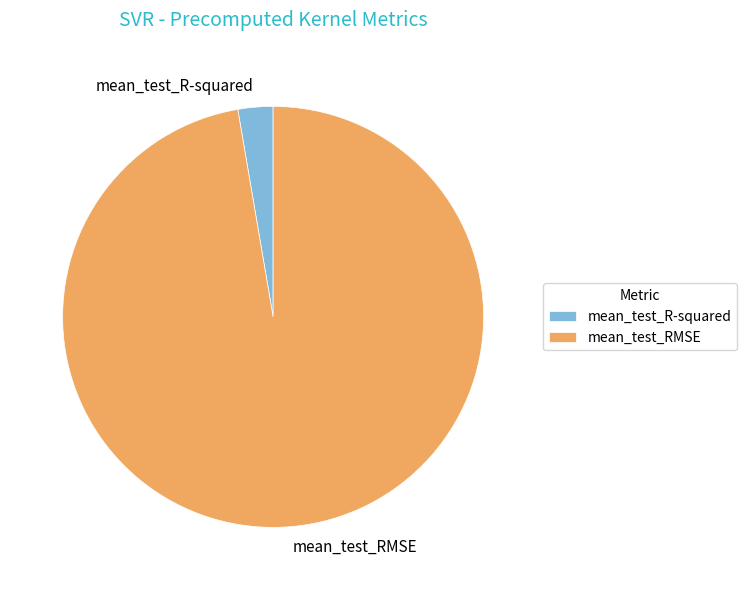

Do mean_test_RMSE and mean_test_R-squared together represent more than half of the pie?

Yes